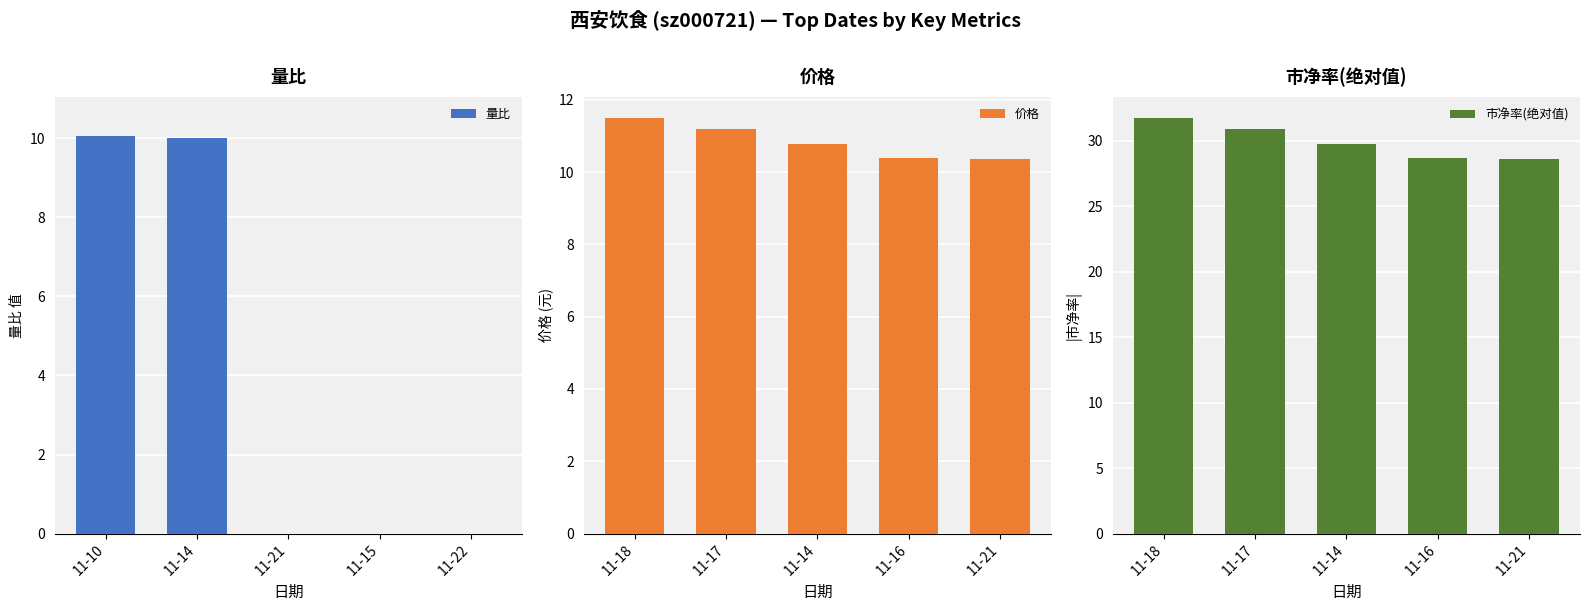

How many groups of bars are there?

5